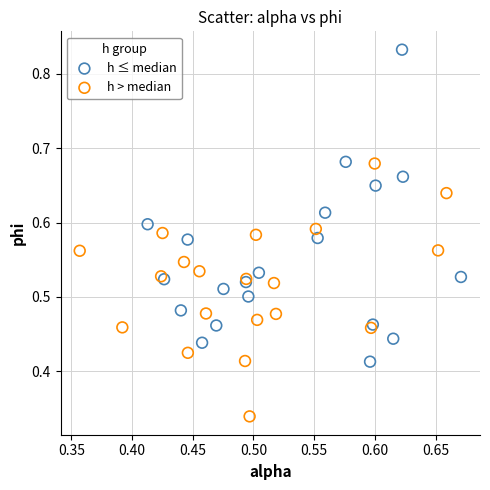

Which series reaches the maximum Y coordinate?

h ≤ median